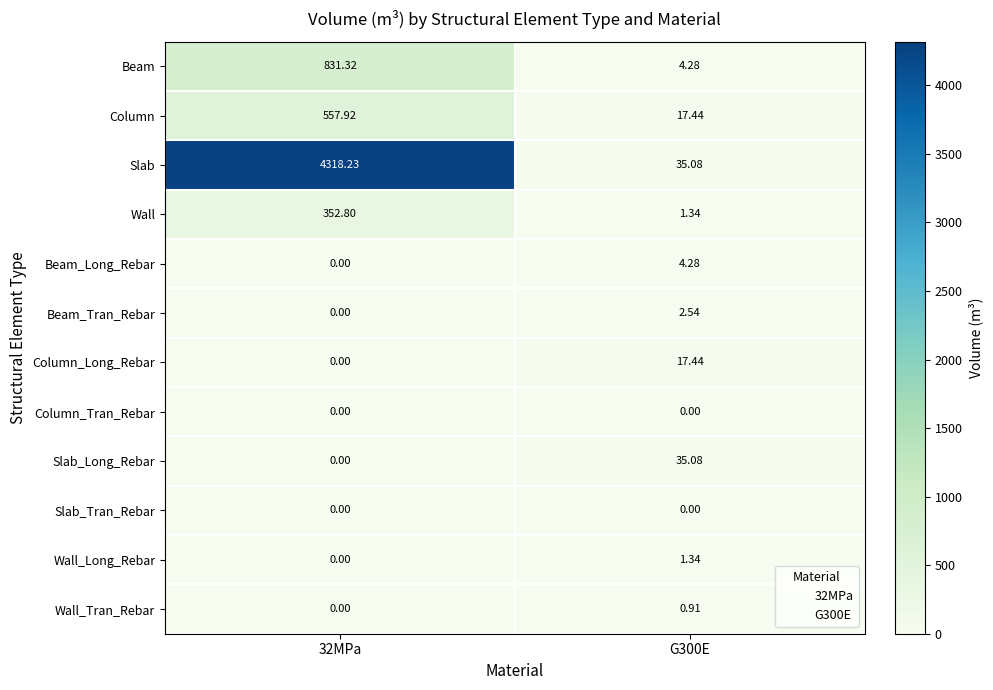

Is the value of Beam at G300E greater than the value of Column_Tran_Rebar at G300E?

Yes